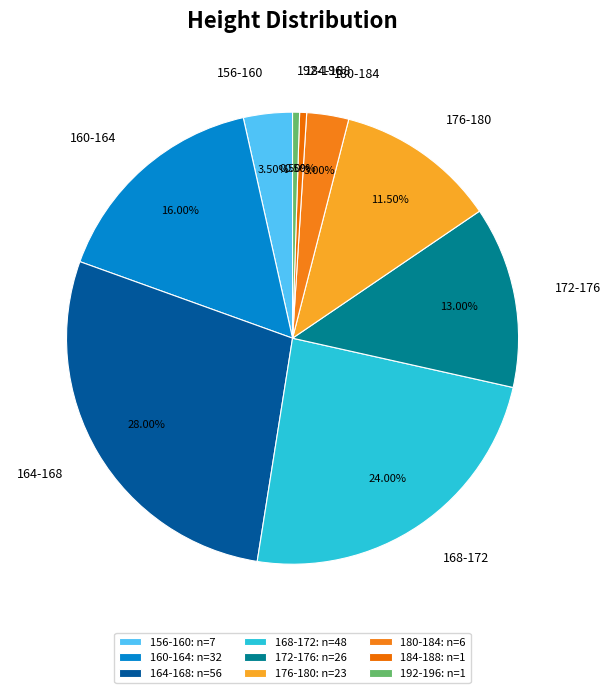

Is the sum of 164-168 and 176-180 greater than half?

No